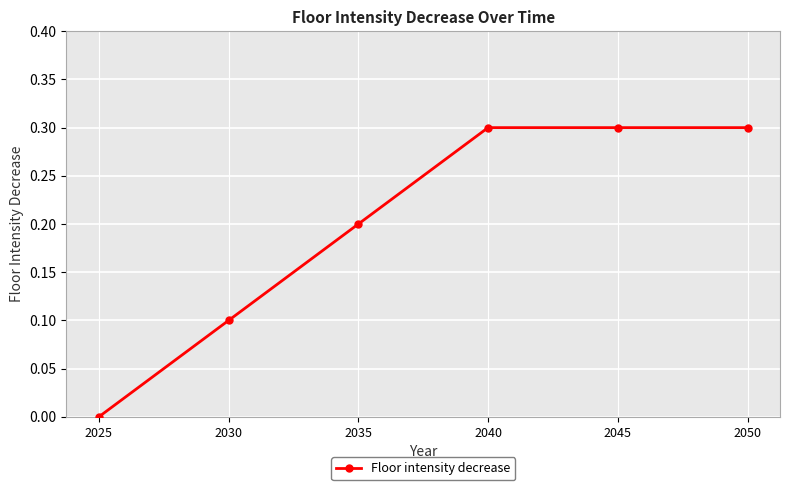

Is it true that the value at 2025 is 0.2?

False